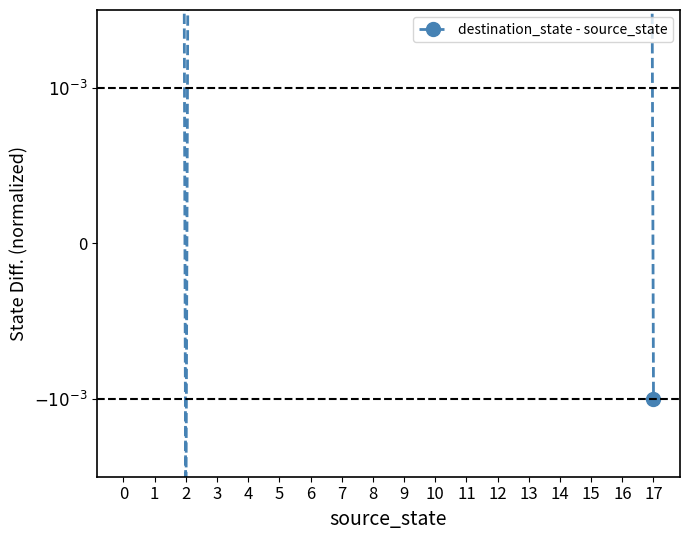

Where is the data nearest to the value 0?

17